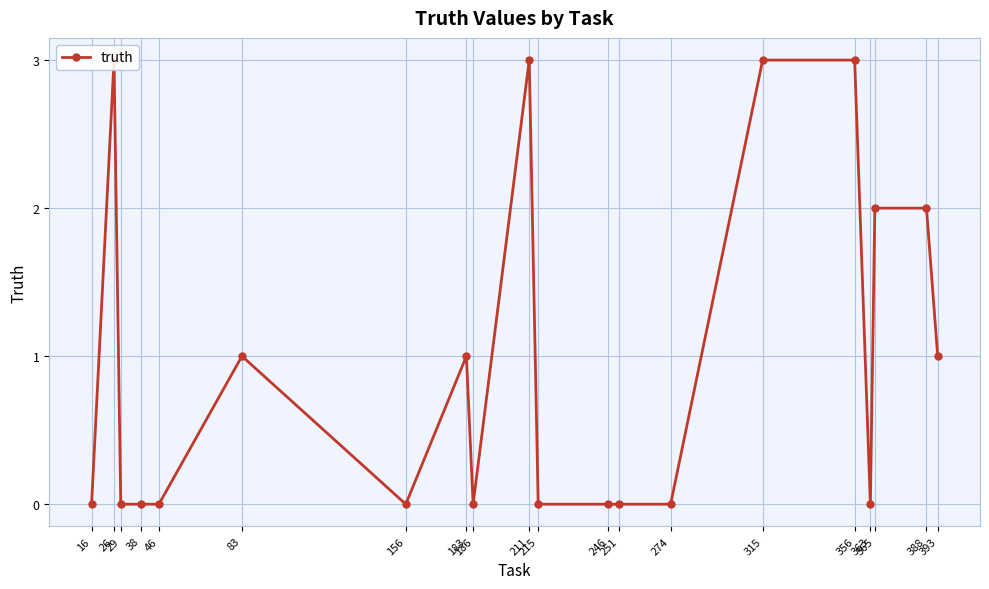

Reading left to right, transcribe all the data shown in this chart.

16=0	26=3	29=0	38=0	46=0	83=1	156=0	183=1	186=0	211=3	215=0	246=0	251=0	274=0	315=3	356=3	363=0	365=2	388=2	393=1